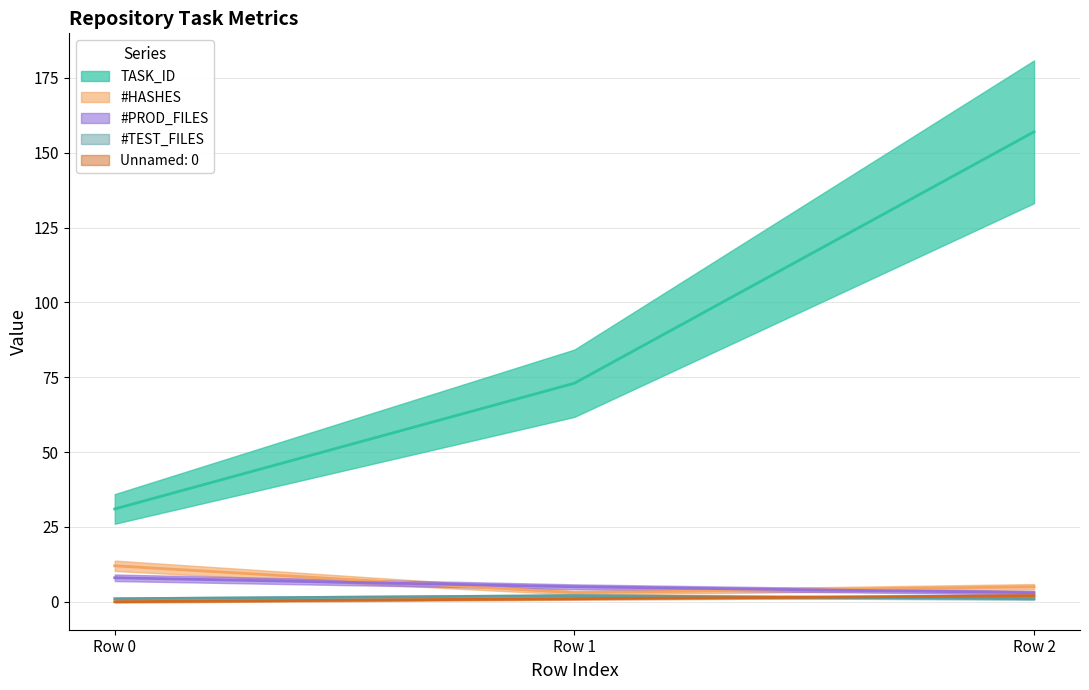

Does the chart have visible grid lines?

Yes